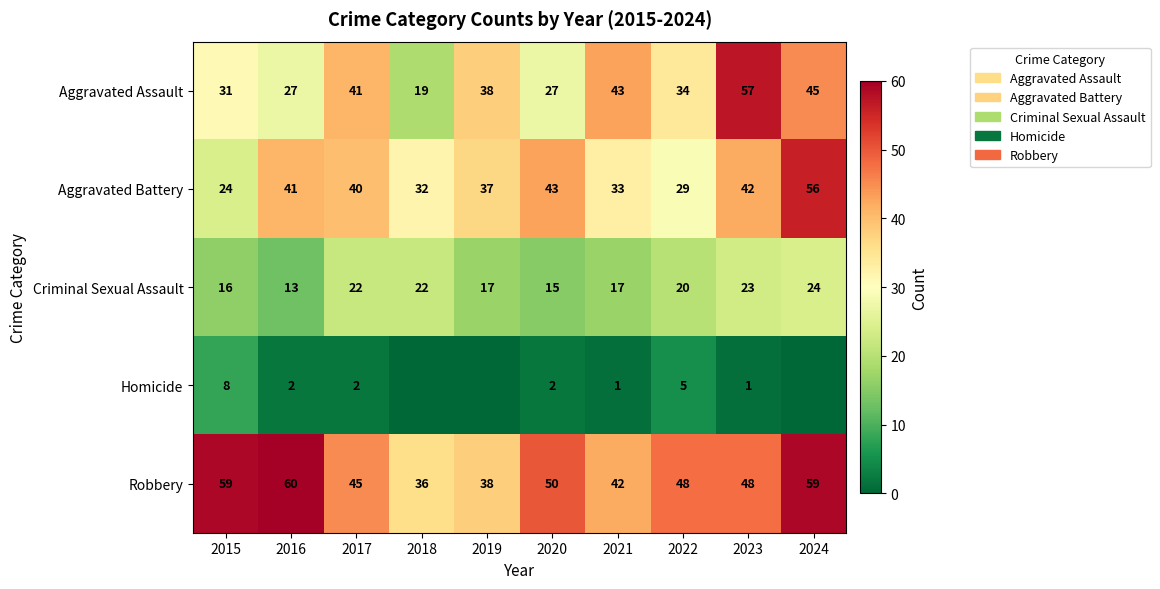

Is it true that Aggravated Battery equals 40 at 2017?

True